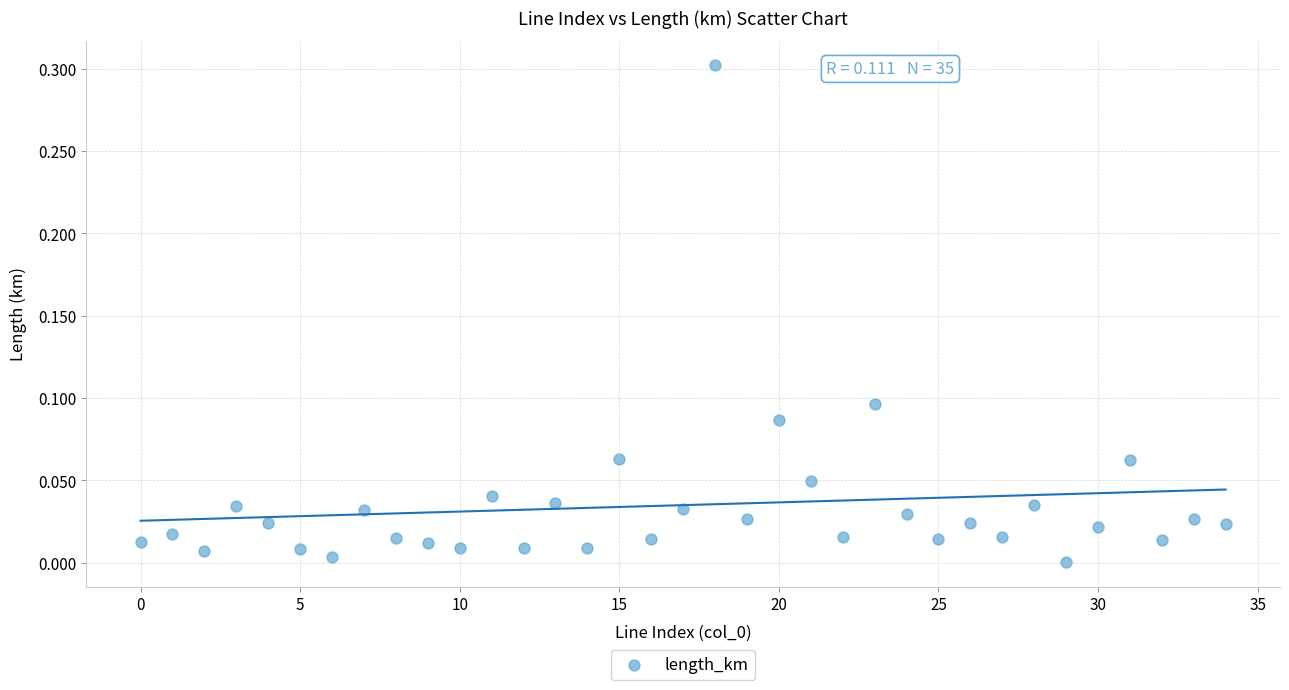

What is the range of Y values (max minus min)?

0.3